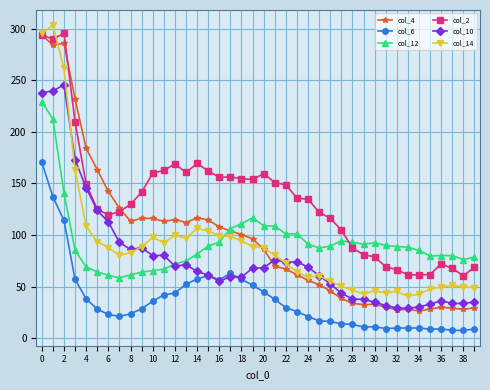

True or false: col_12 and col_6 intersect in this chart.

False